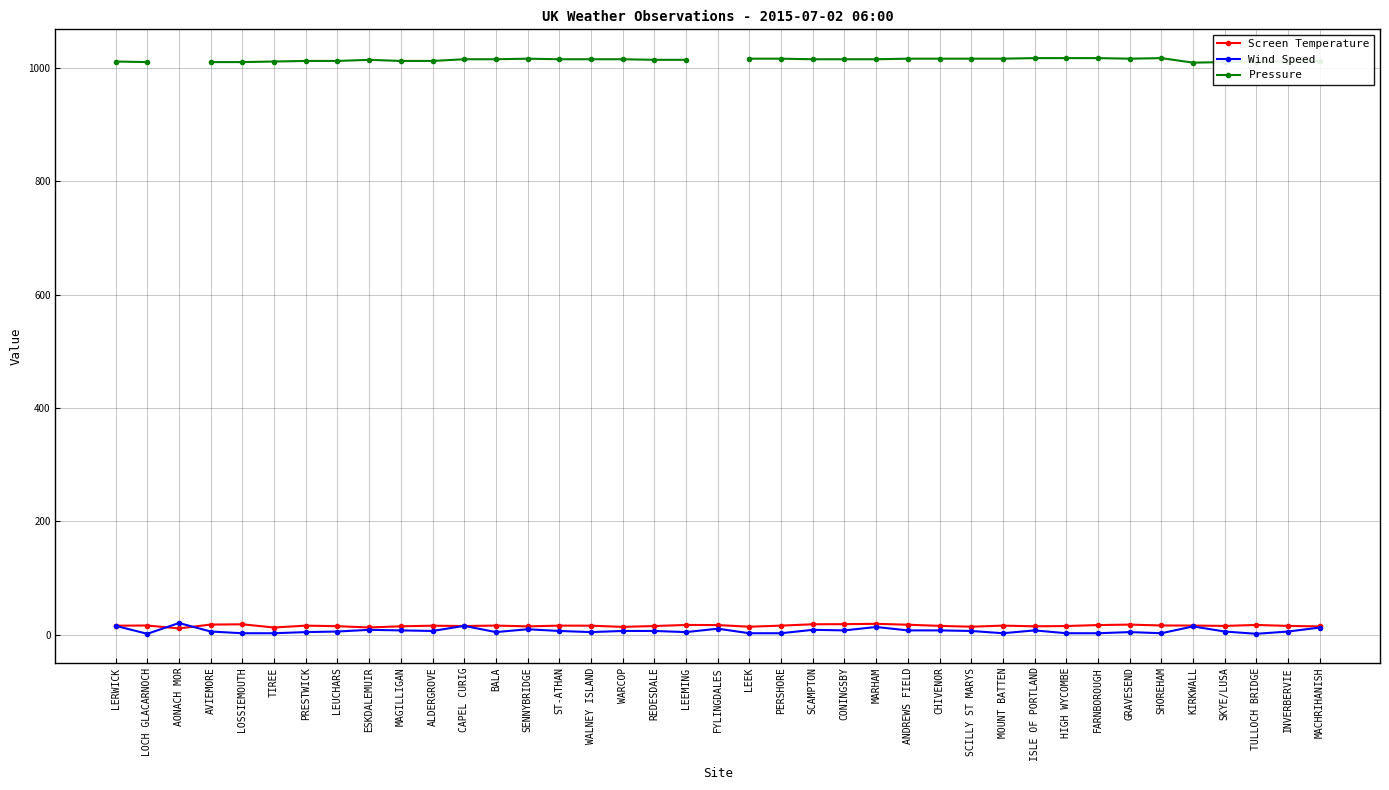

Does the chart display data point markers on the line(s)?

Yes